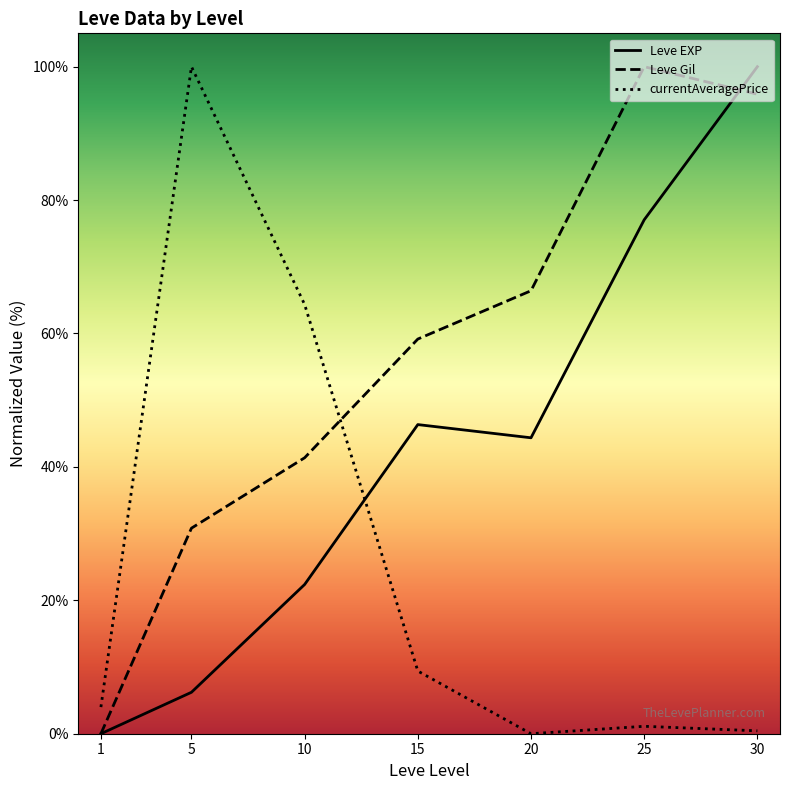

Is it true that currentAveragePrice equals 34.6 at 10?

False